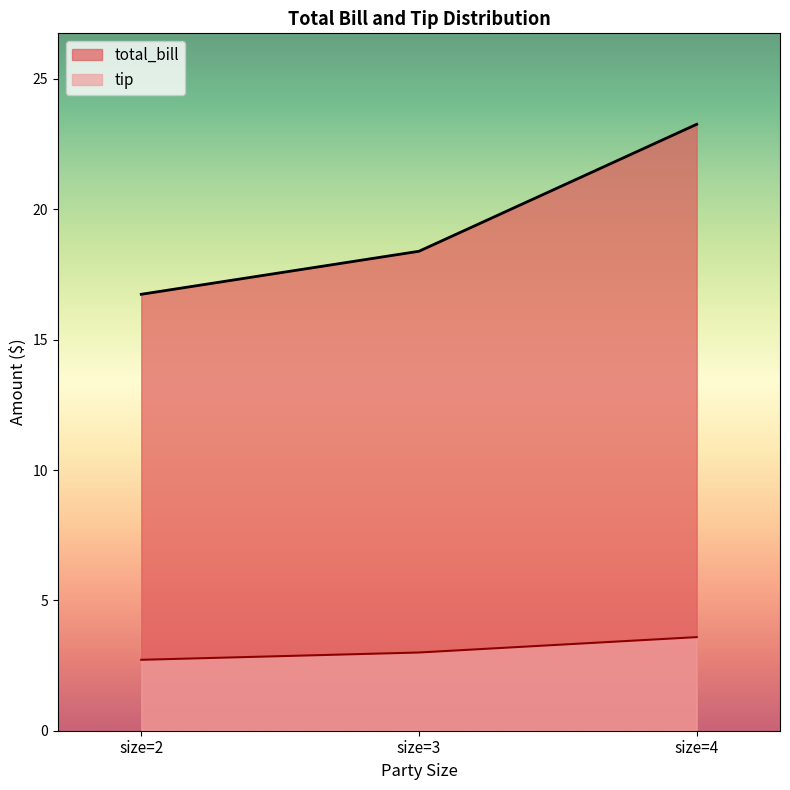

Which series has the widest spread of values?

total_bill